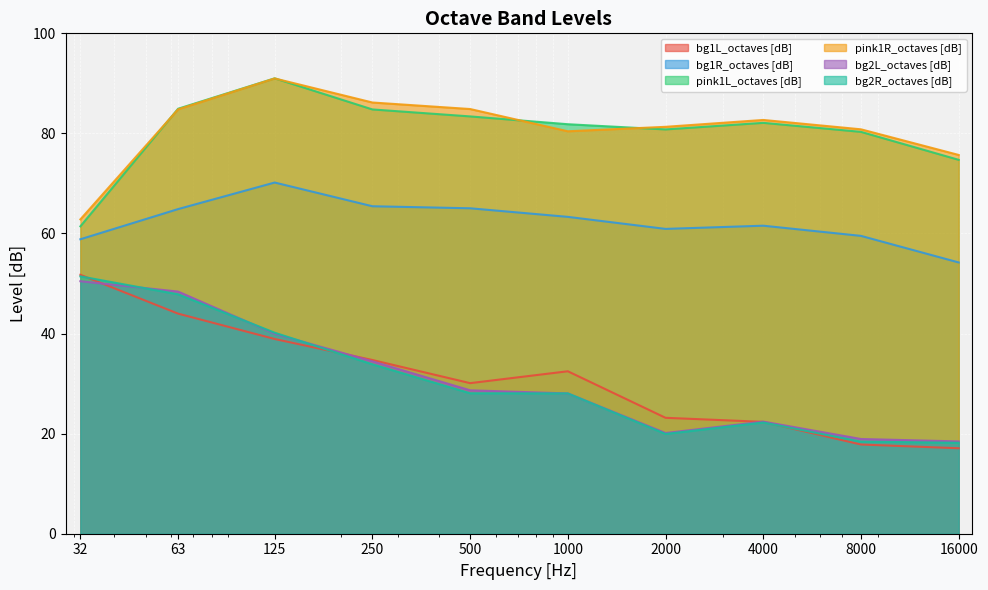

What is the difference between the bg2R_octaves [dB] values at 8000 and 63?

29.4